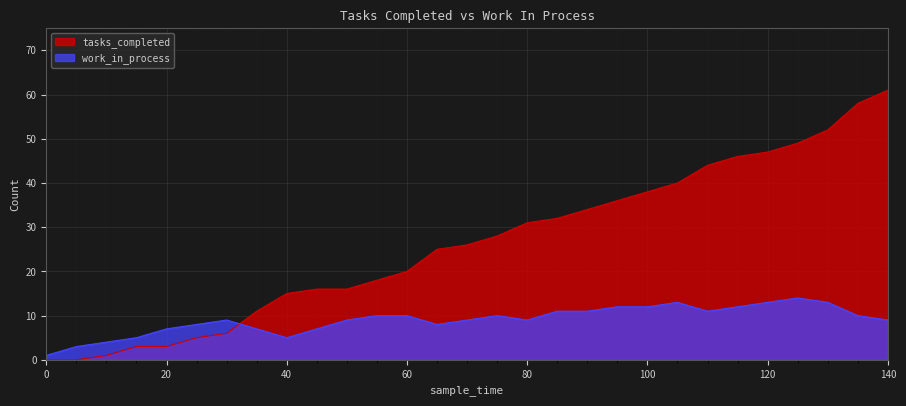

True or false: tasks_completed has more than 0 interior local peaks.

False